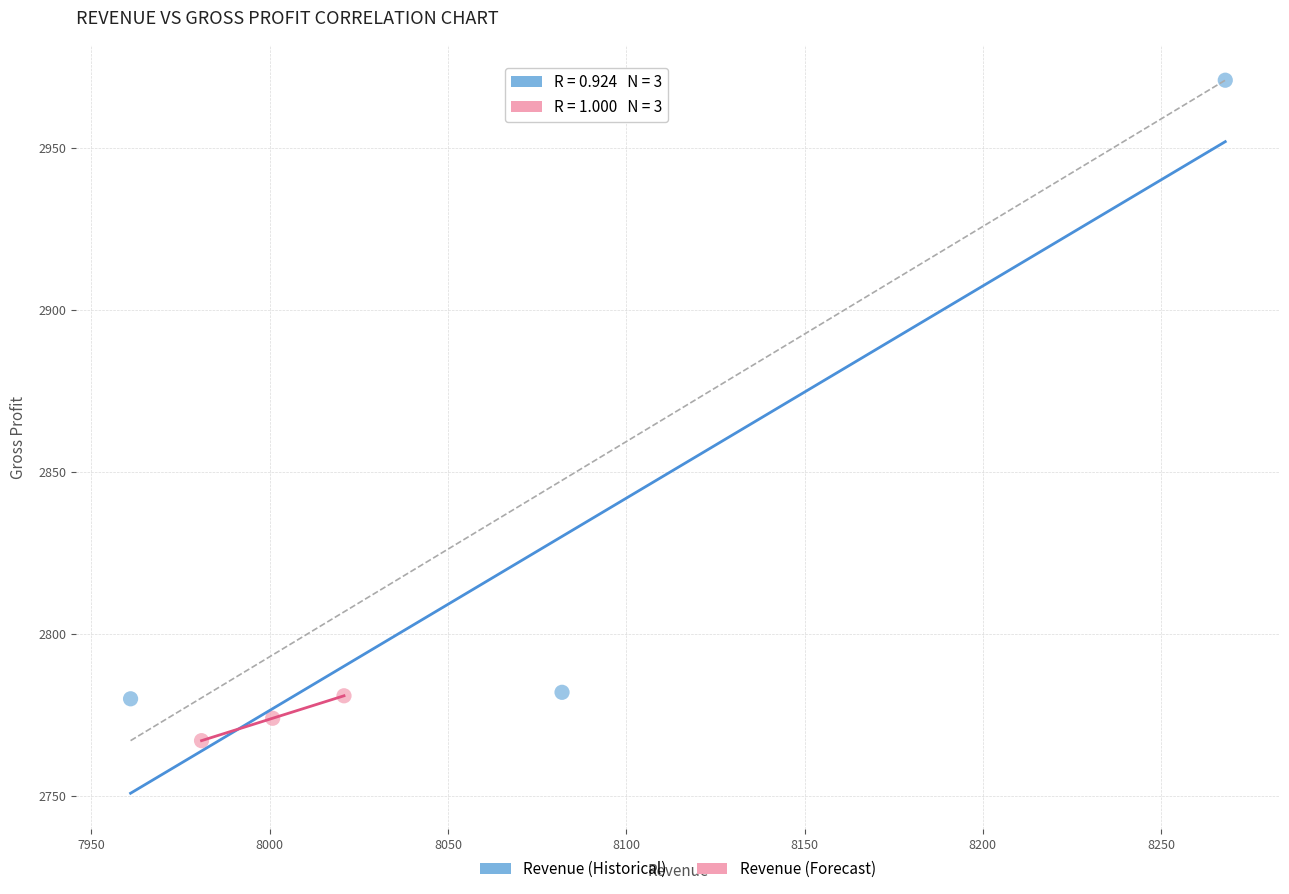

Which series contains the lowest Y value?

Revenue (Forecast)